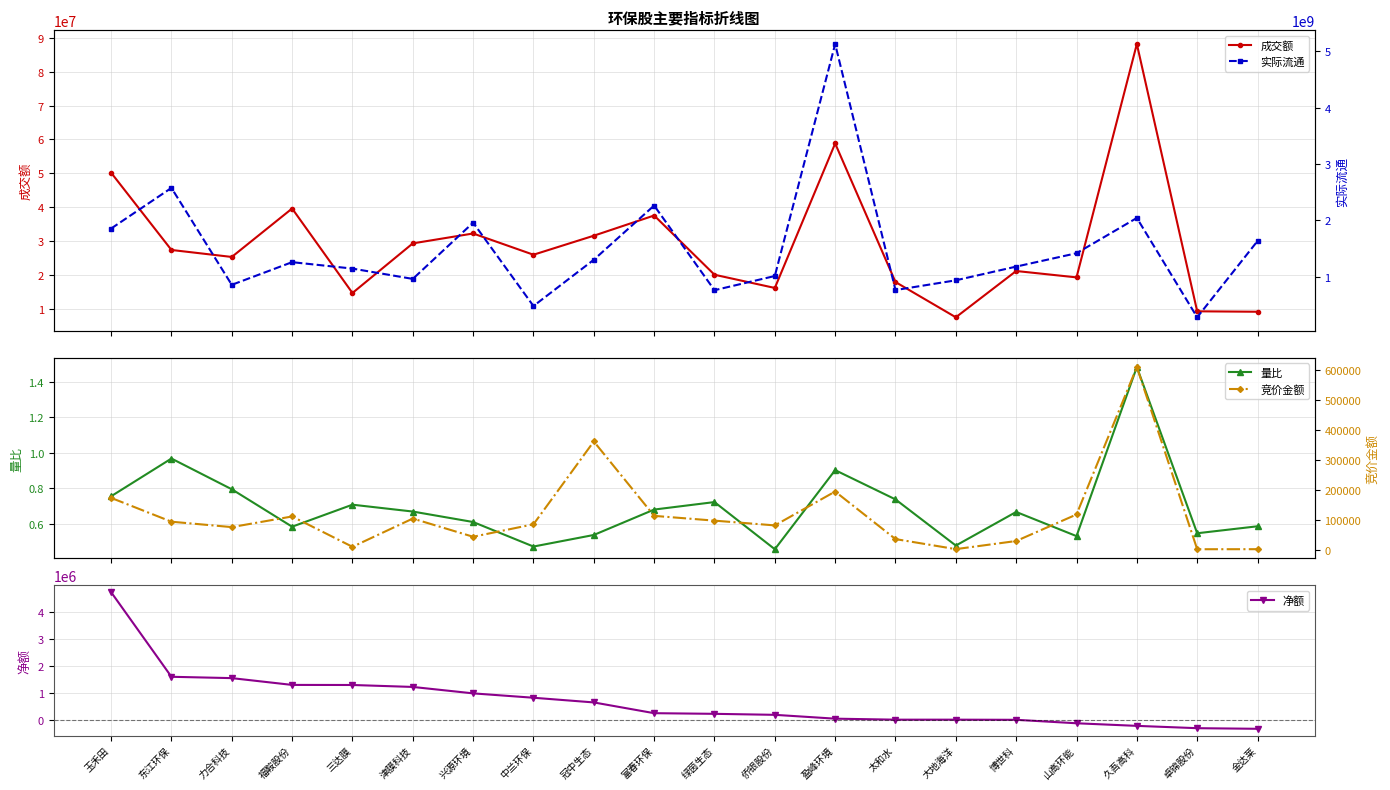

The value of 净额 at 三达膜 is 1284931.0. True or false?

True